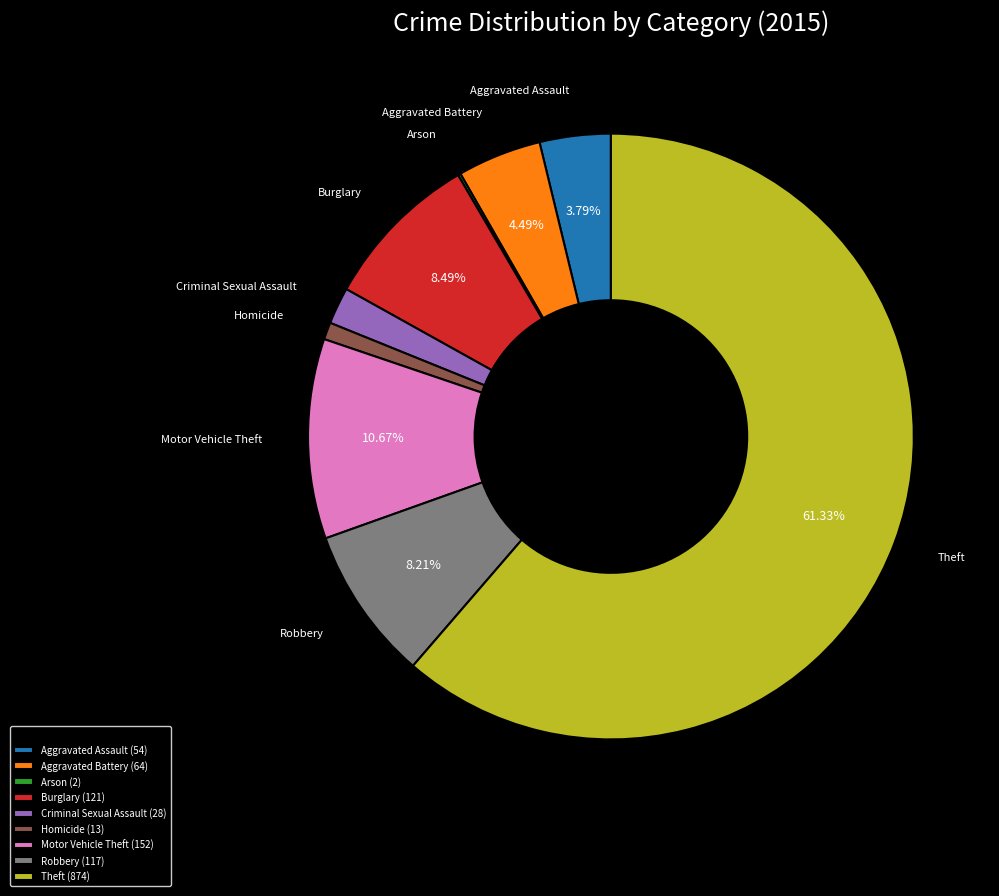

Is the sum of Criminal Sexual Assault (28) and Robbery (117) greater than half?

No